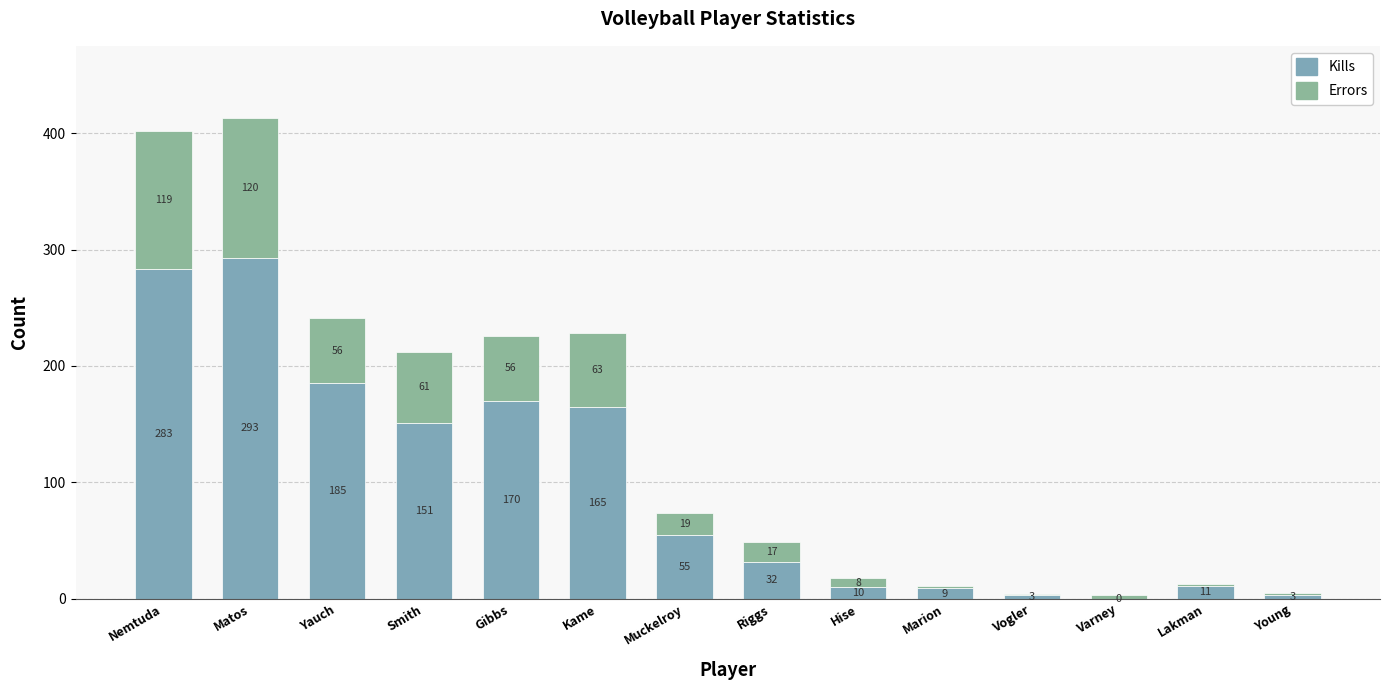

How many data points does each series have?

14